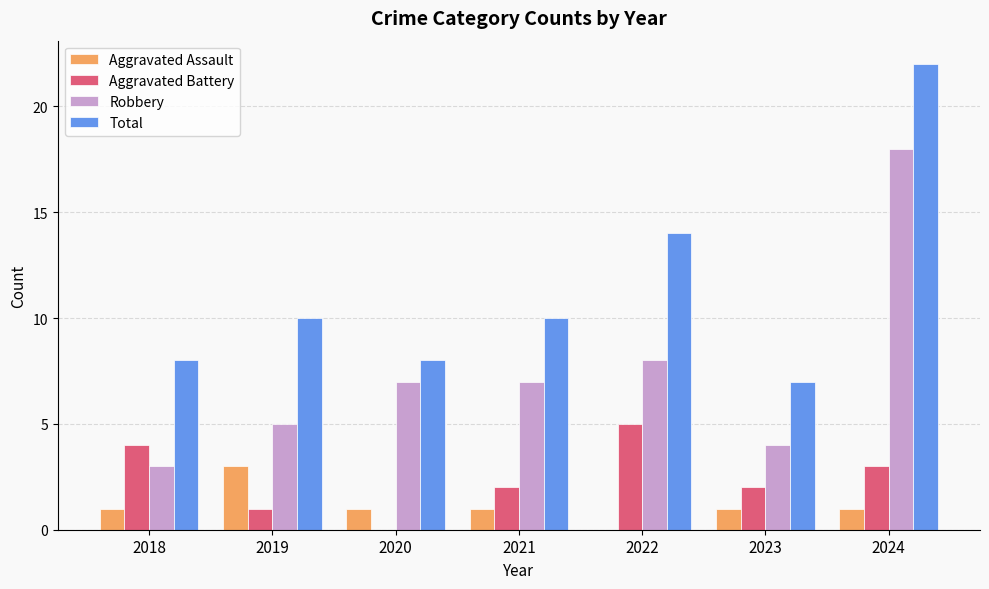

Are the bars grouped side by side (vs. stacked)?

Yes